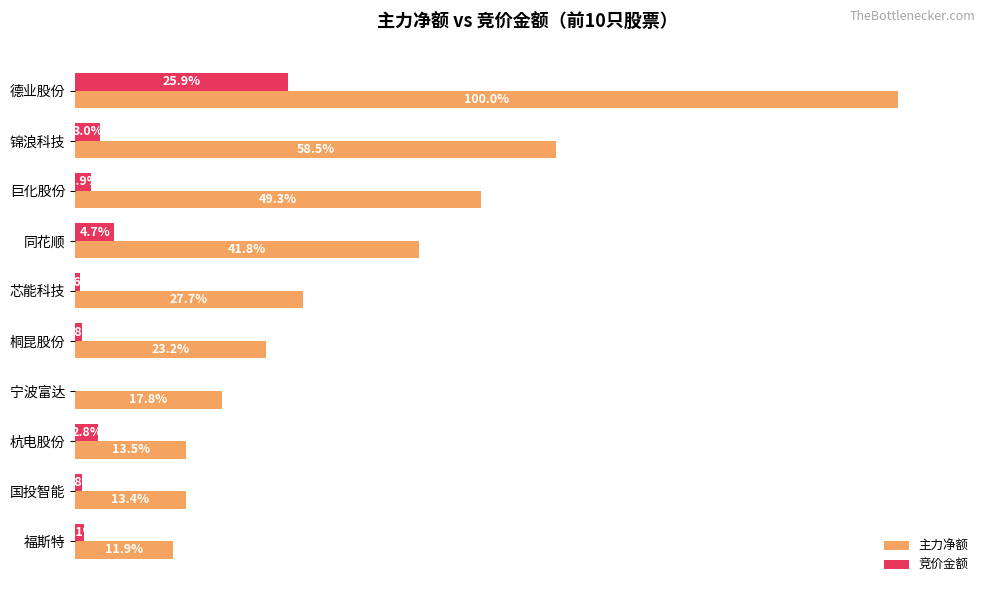

Which series has the largest total across all categories?

主力净额